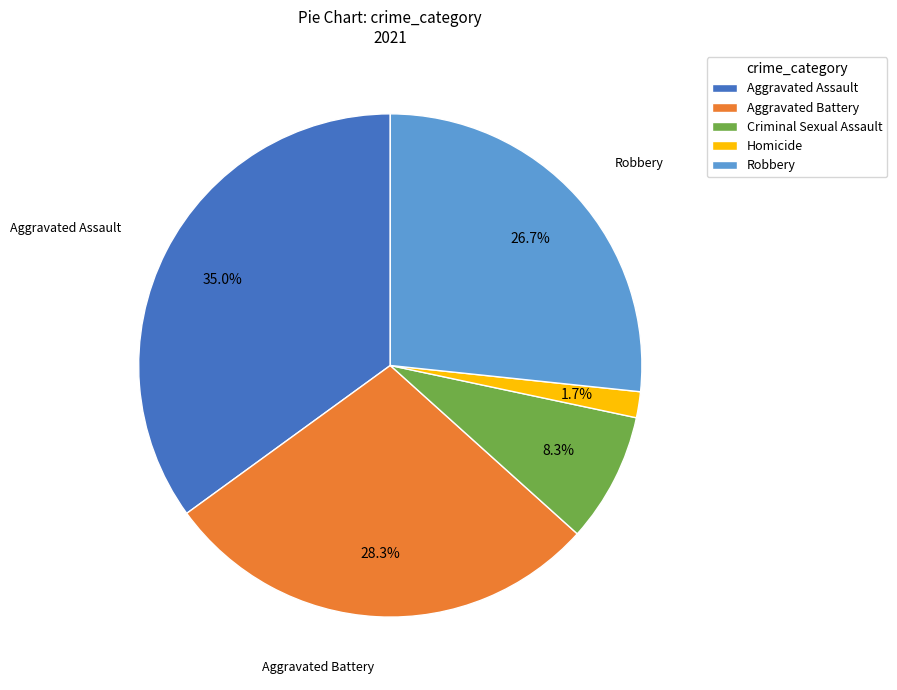

True or false: Aggravated Battery accounts for 28% of the total.

True